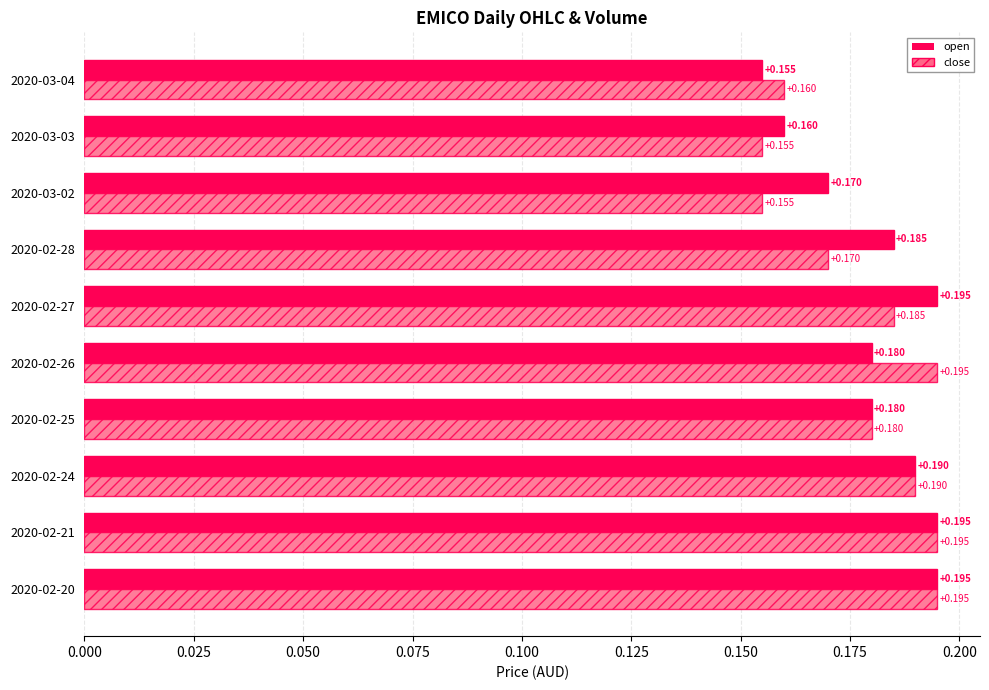

List the series in order of their overall mean, lowest first.

close, open